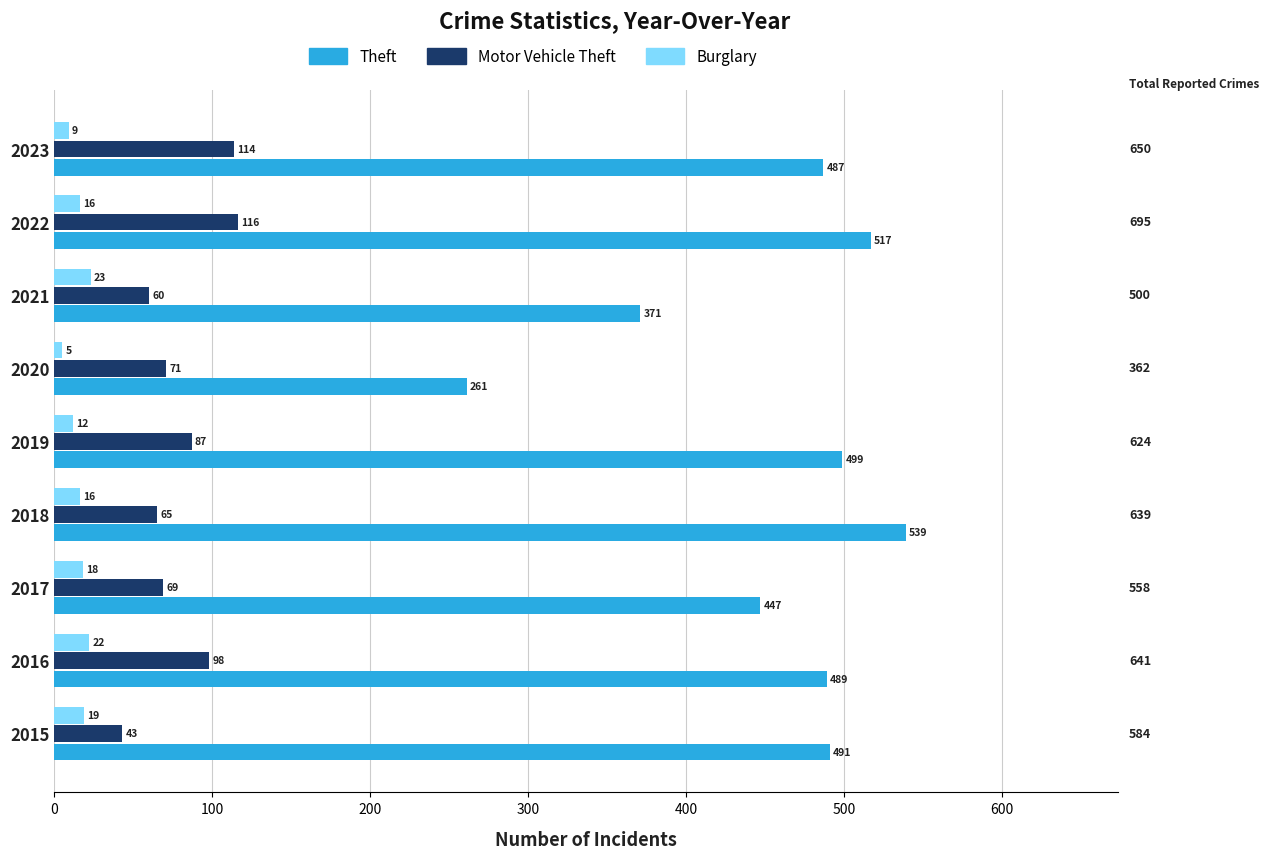

What is the approximate value of Theft at 2021, to the nearest 50?

350